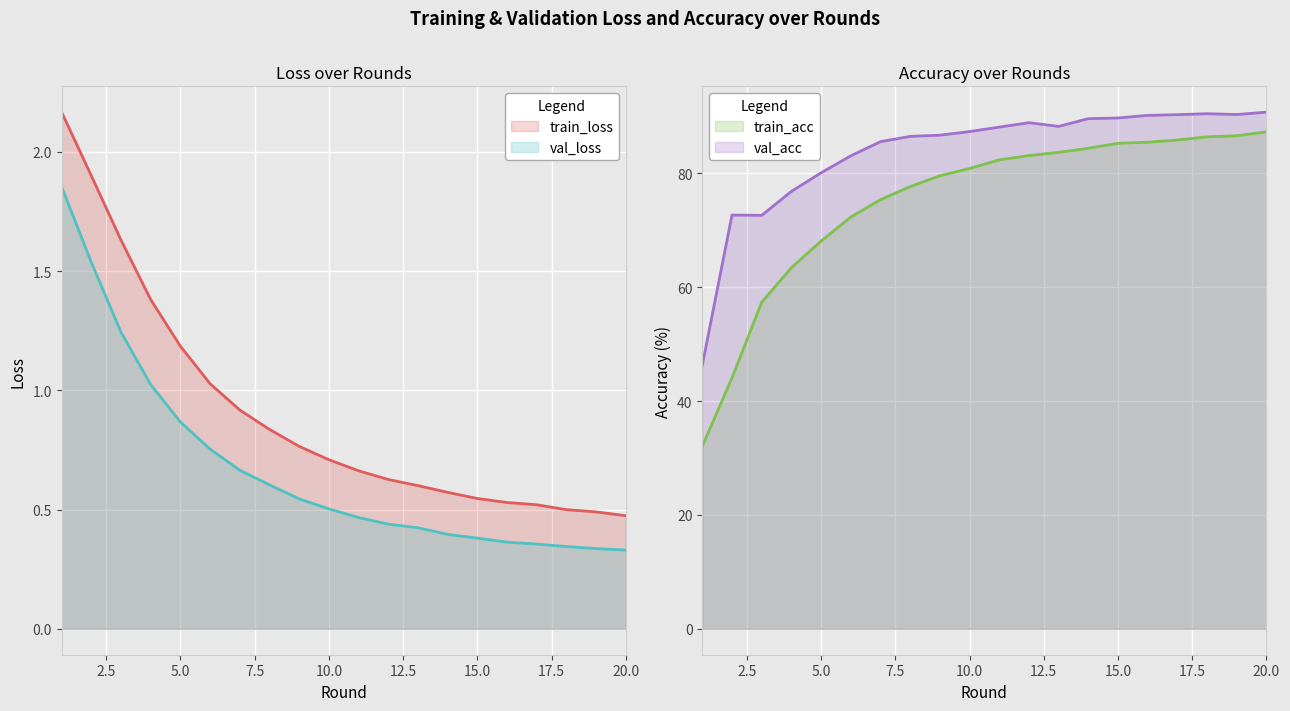

What is the sum of all val_loss values?

13.4